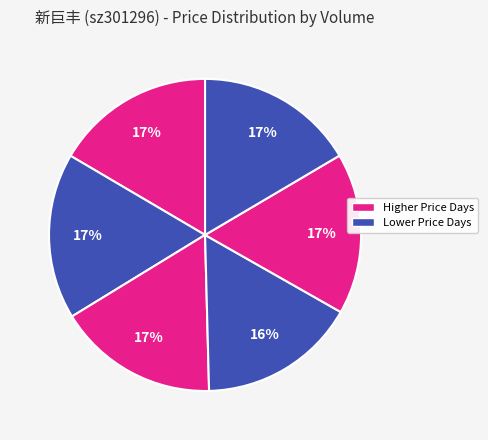

How many segments does this pie chart have?

6